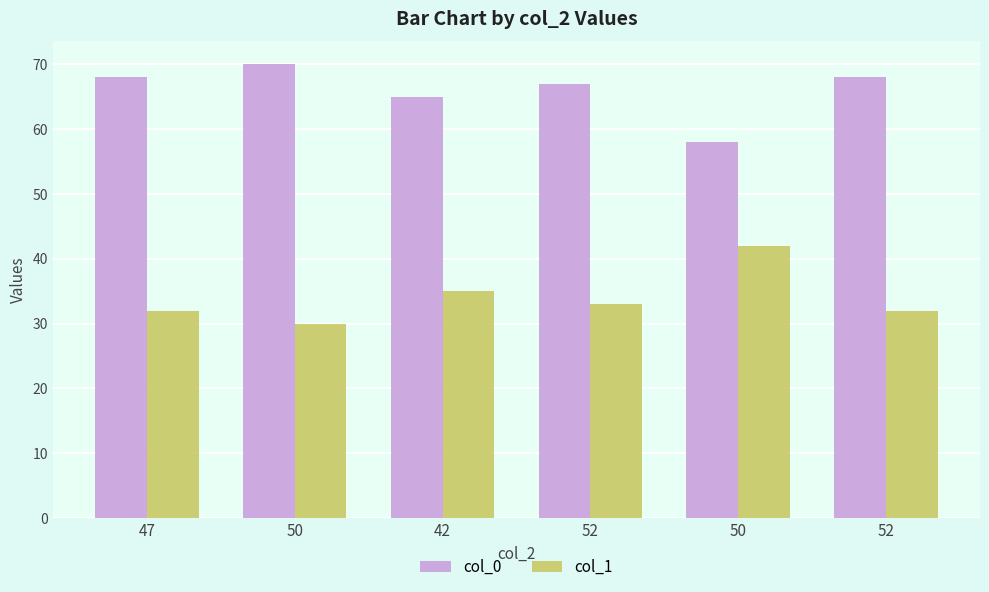

How many data points in col_1 are less than 33?

3